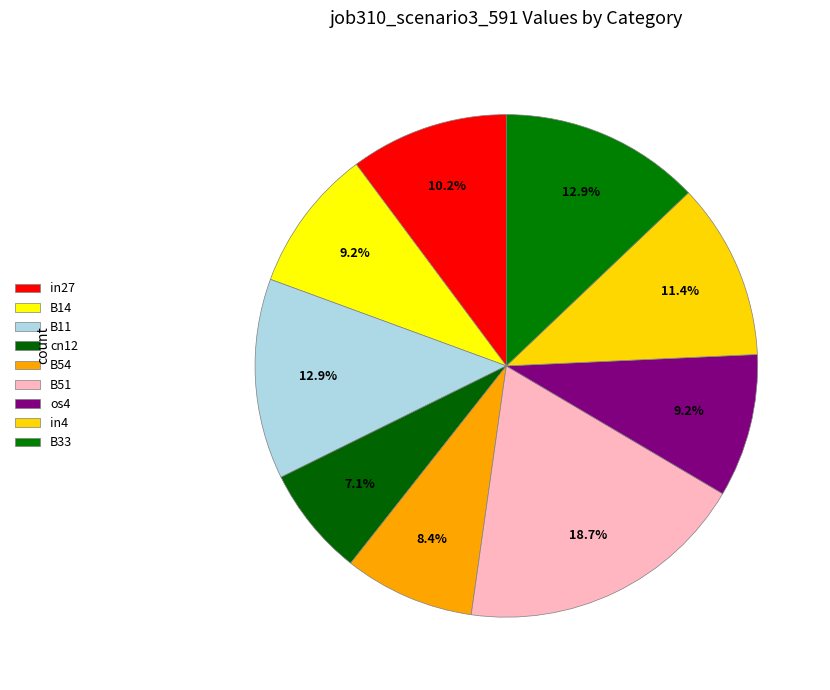

The B14 slice represents 9% of the pie. True or false?

True